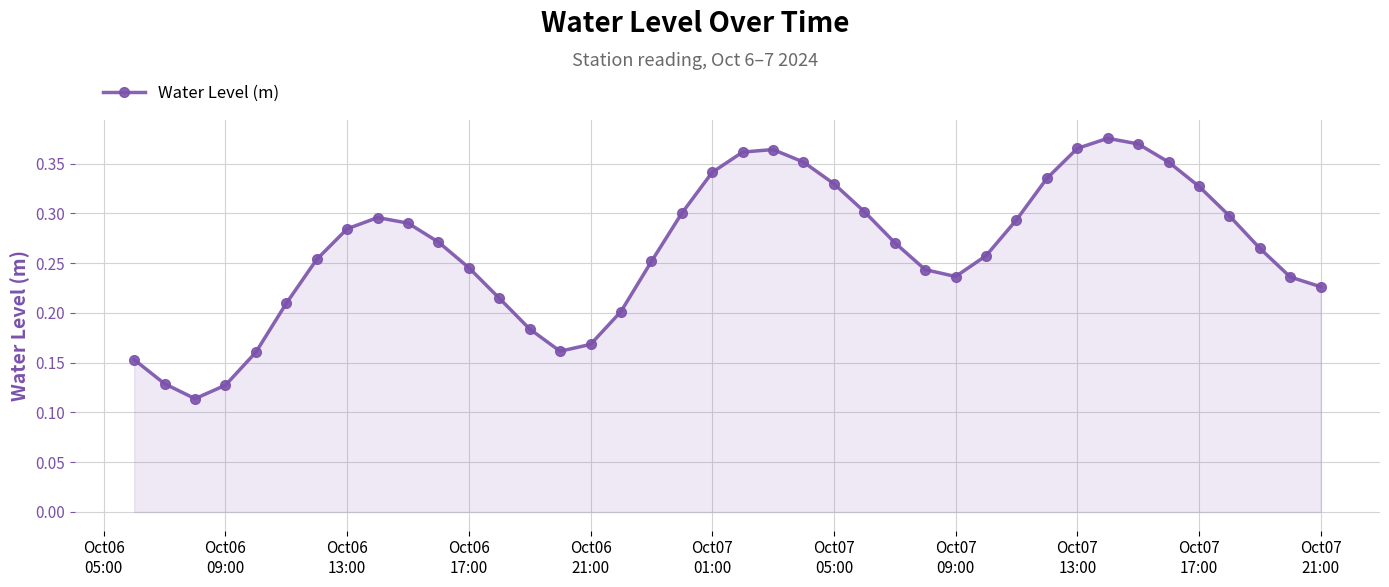

True or false: there are more than 2 points higher than both neighbors.

True